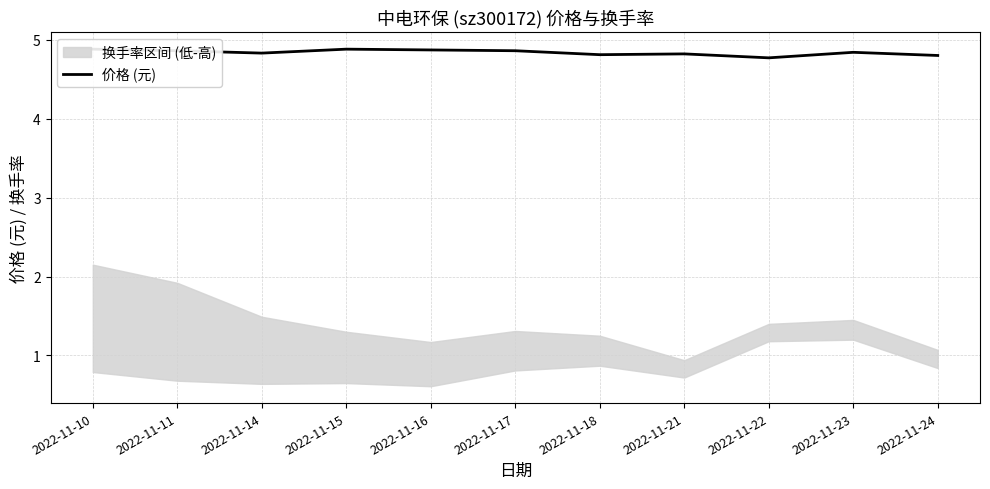

Reading left to right, what are all the values shown in this chart?

4.9	4.9	4.8	4.9	4.9	4.9	4.8	4.8	4.8	4.8	4.8